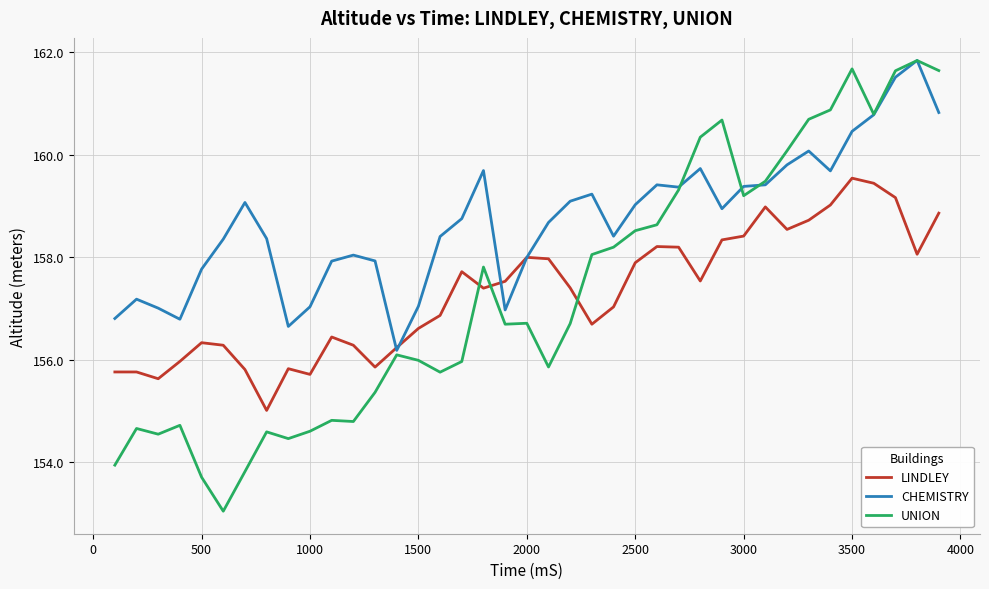

Which series has the largest total across all categories?

CHEMISTRY